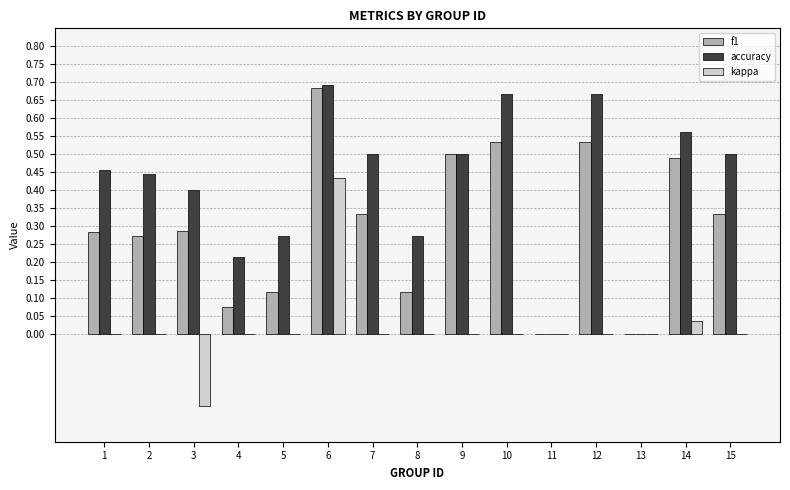

The value of accuracy at 11 is 0.0. True or false?

True